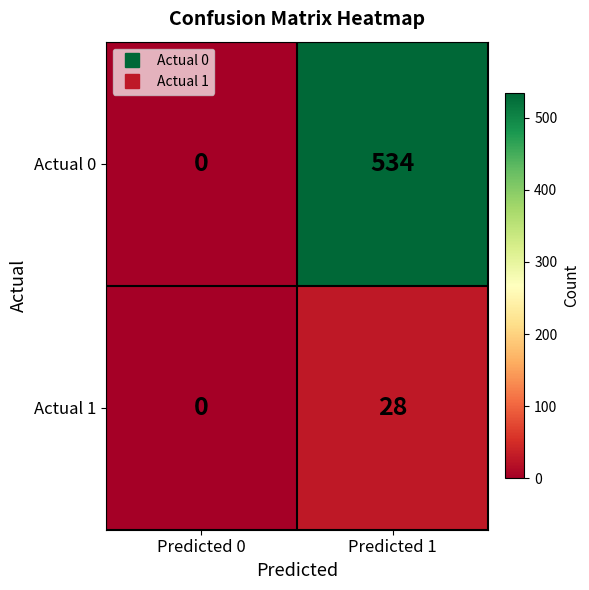

Reading left to right, what are all the values shown in this chart?

Actual 0: Predicted 0=0	Predicted 1=534
Actual 1: Predicted 0=0	Predicted 1=28